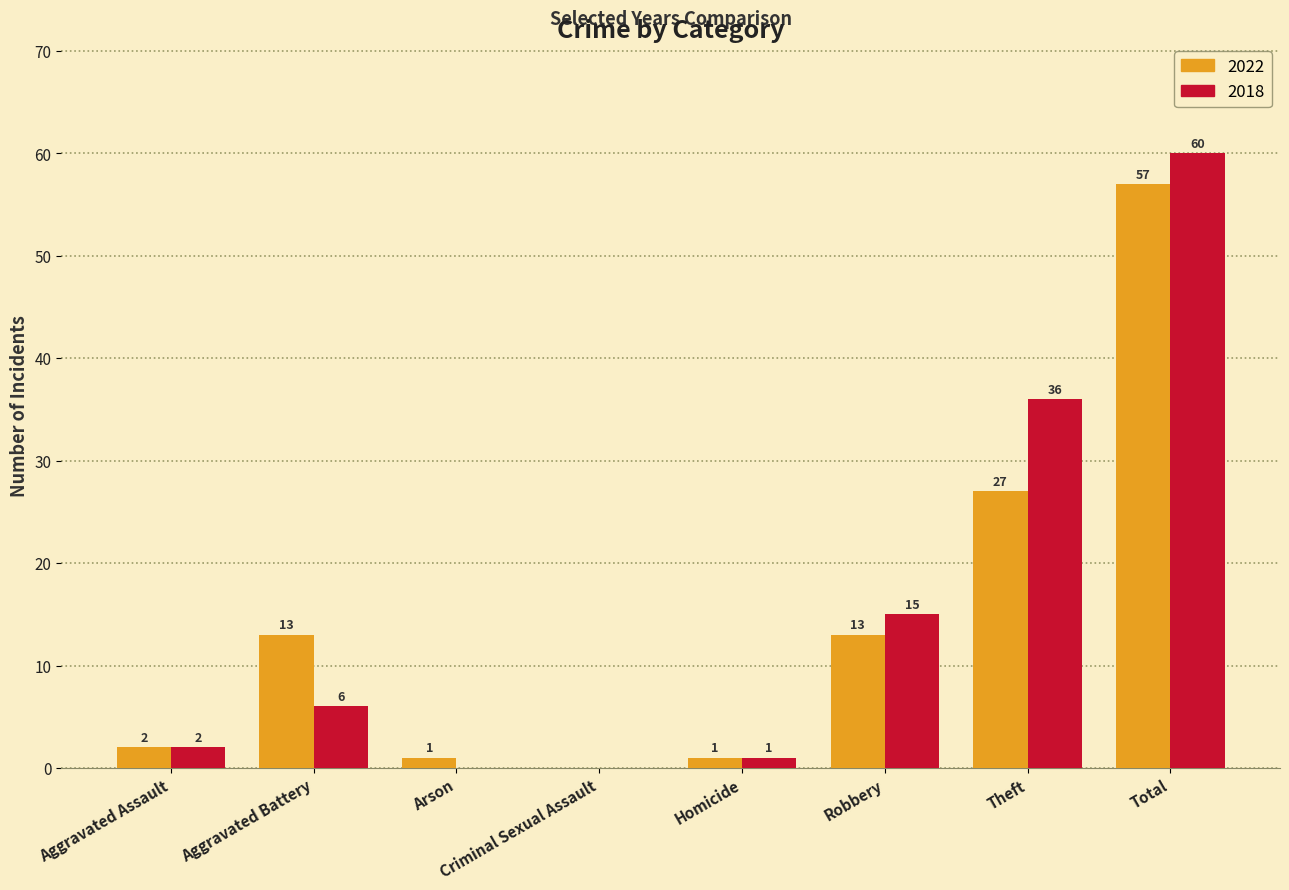

What is the sum of all 2018 values?

120